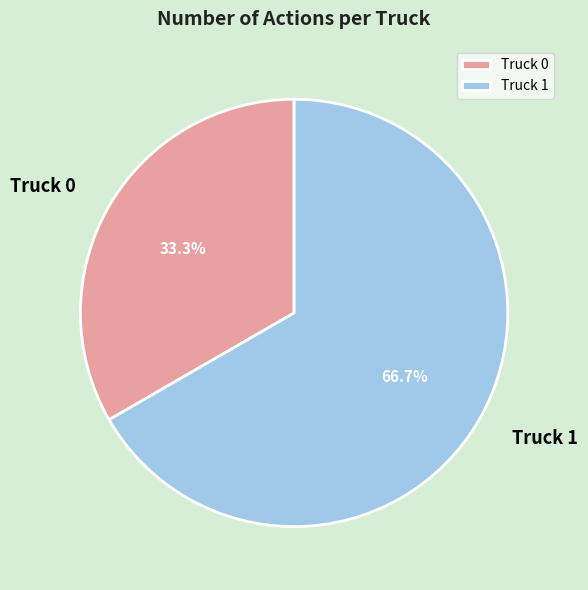

Which category accounts for the majority?

Truck 1